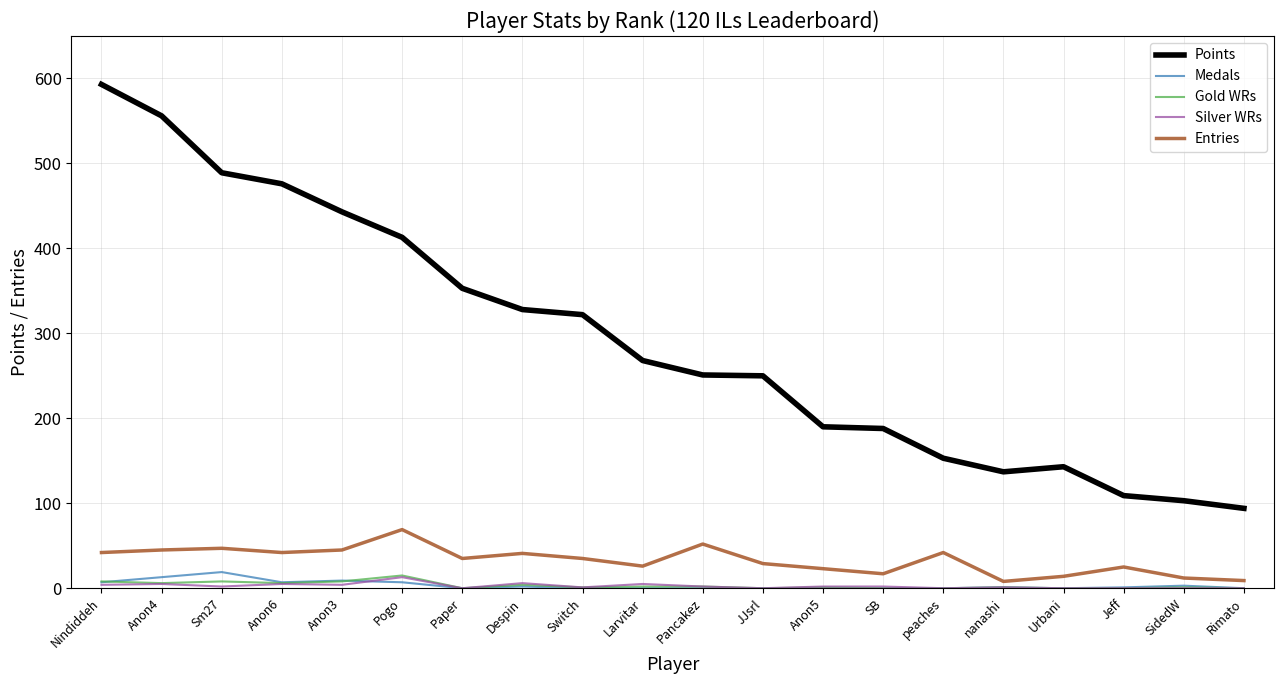

How many lines are shown in the chart?

5